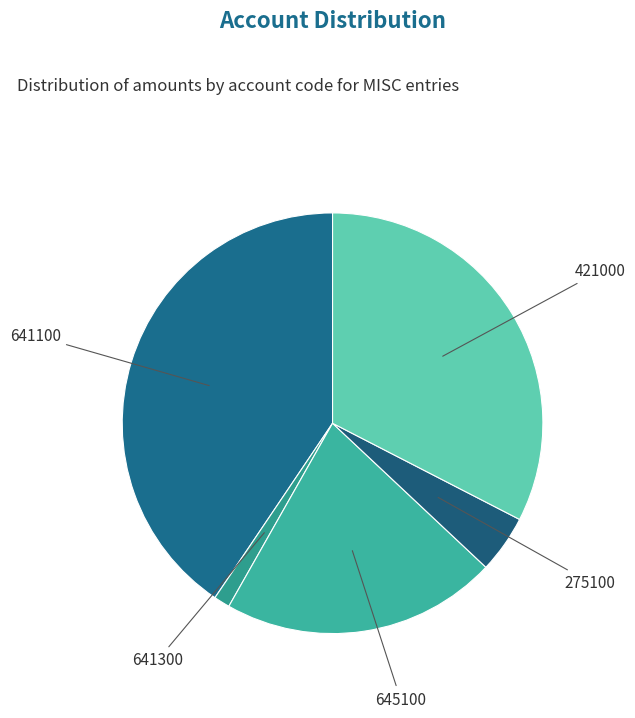

Does 421000 account for over 50% of the chart?

No